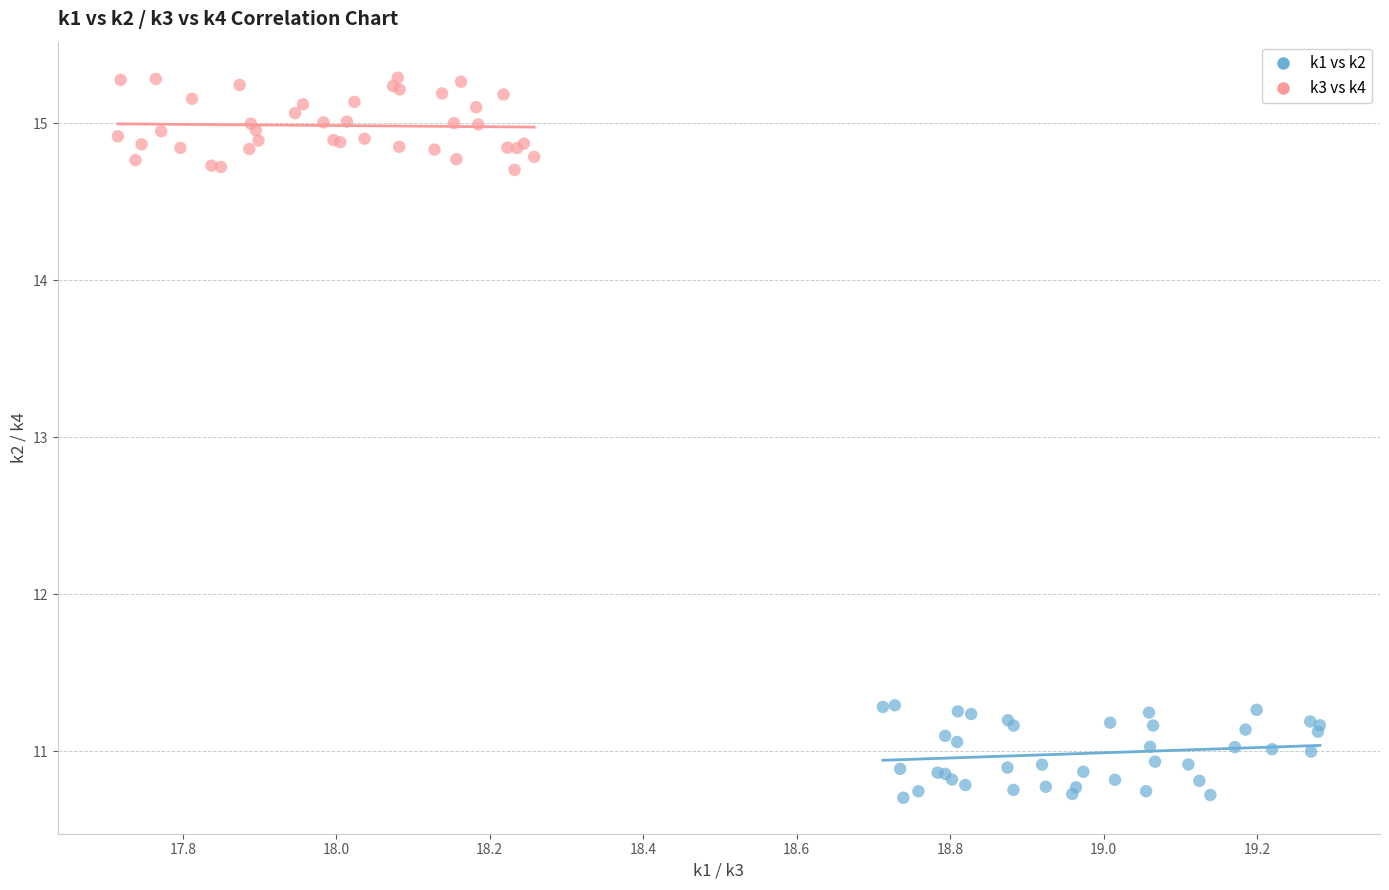

What are all the series names shown in the legend?

k1 vs k2, k3 vs k4